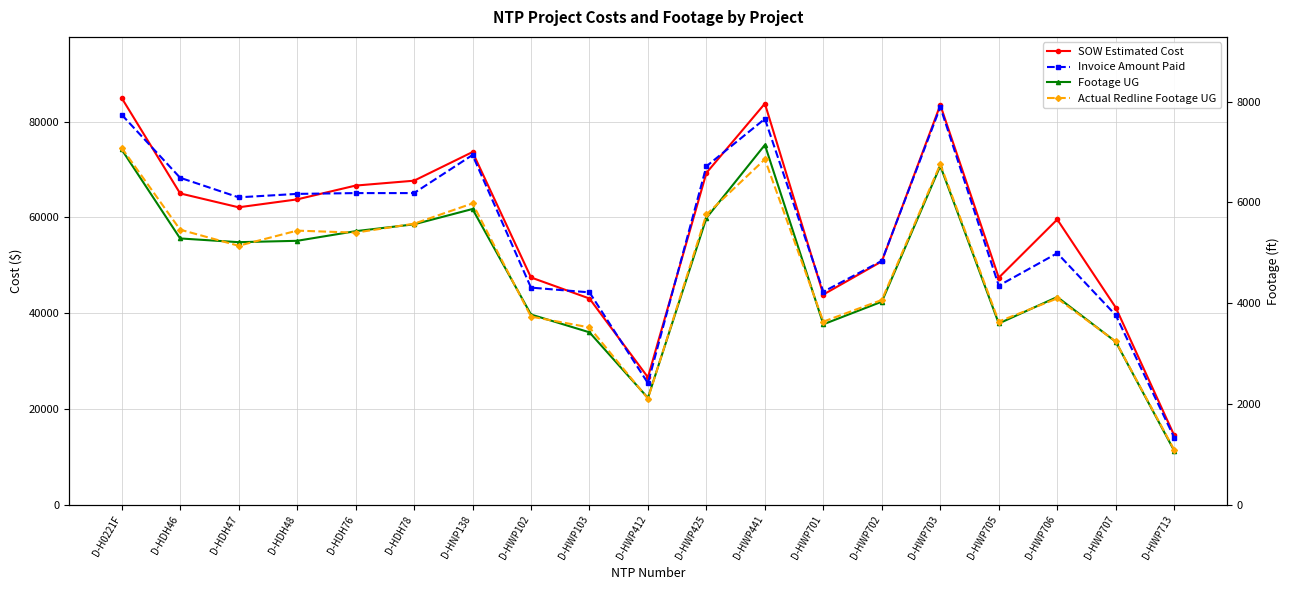

Where does the SOW Estimated Cost series first go above 62104?

D-H0221F